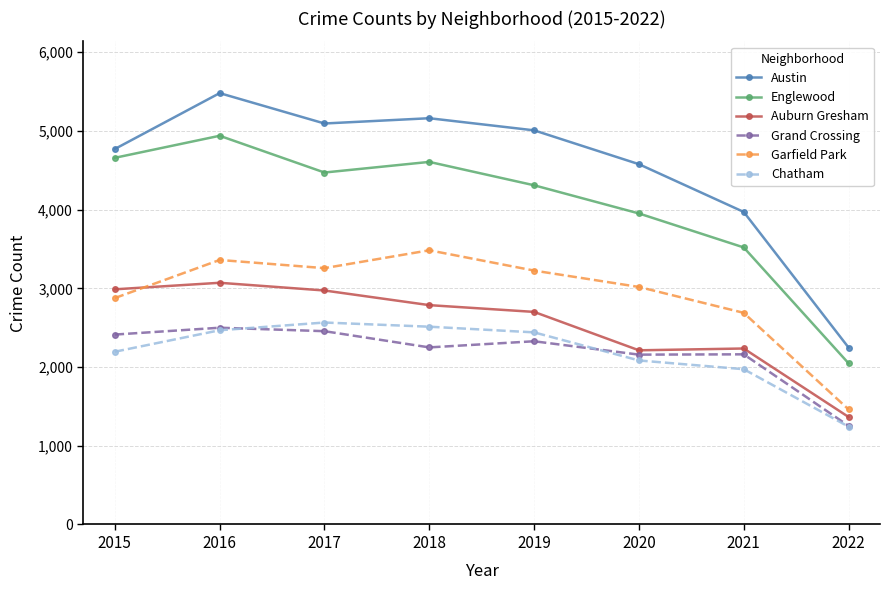

True or false: Austin has a value of 6580 at 2020.

False